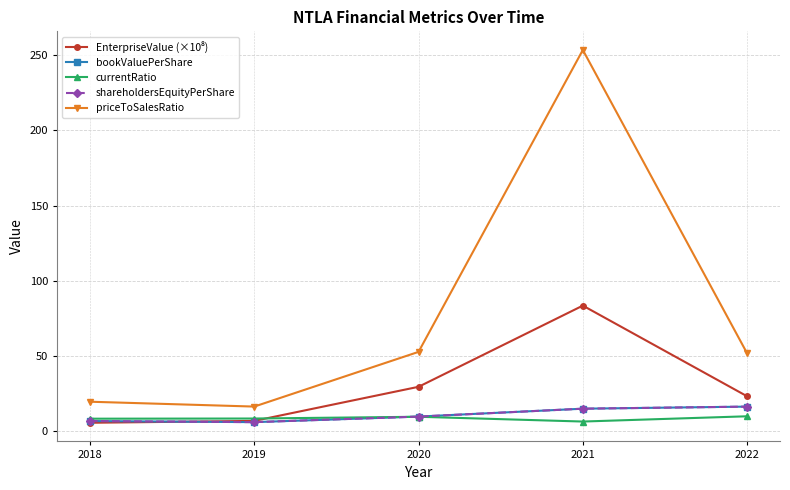

Reading right to left, extract all data points from this chart.

EnterpriseValue (×10⁸): 2022=22.9	2021=83.3	2020=29.2	2019=6.5	2018=5.3
bookValuePerShare: 2022=16.1	2021=14.7	2020=9.4	2019=5.7	2018=6.5
currentRatio: 2022=9.6	2021=6.1	2020=9.3	2019=8.1	2018=8.0
shareholdersEquityPerShare: 2022=16.1	2021=14.7	2020=9.4	2019=5.7	2018=6.5
priceToSalesRatio: 2022=51.5	2021=253.6	2020=52.5	2019=16.1	2018=19.3